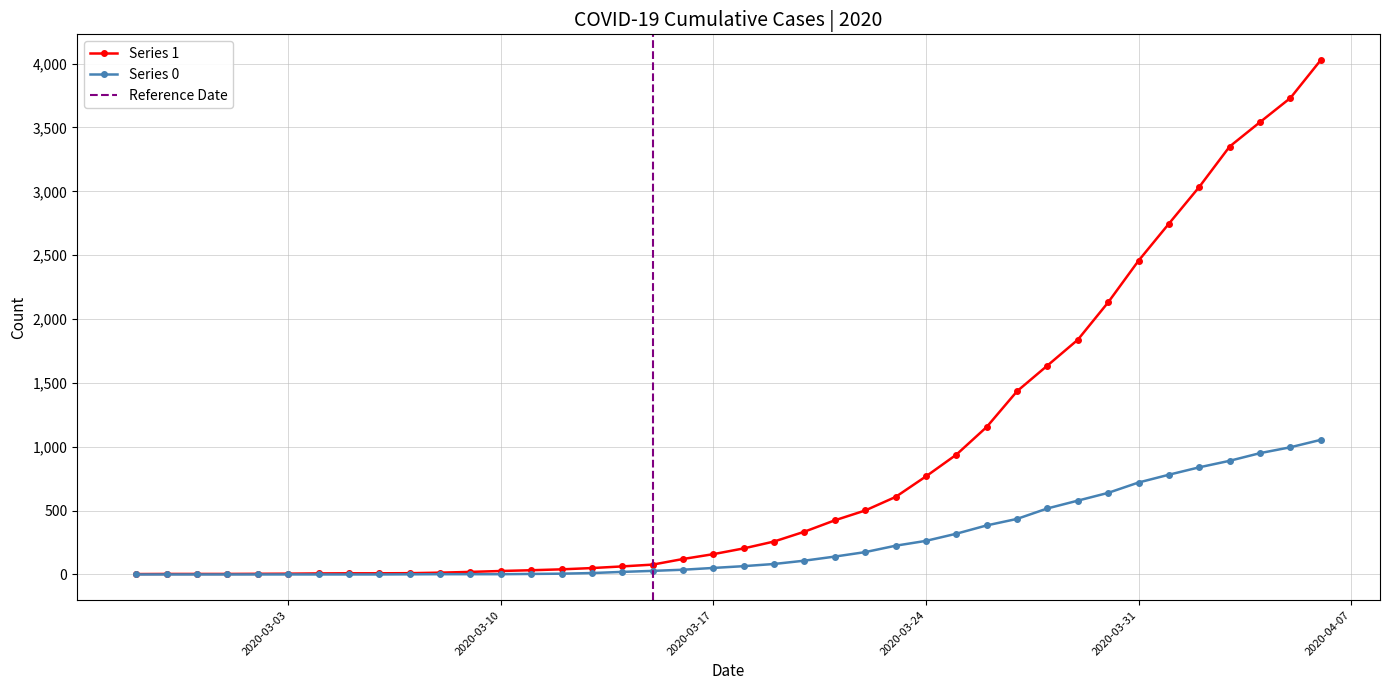

What are all the series names shown in the legend?

Series 0, Series 1